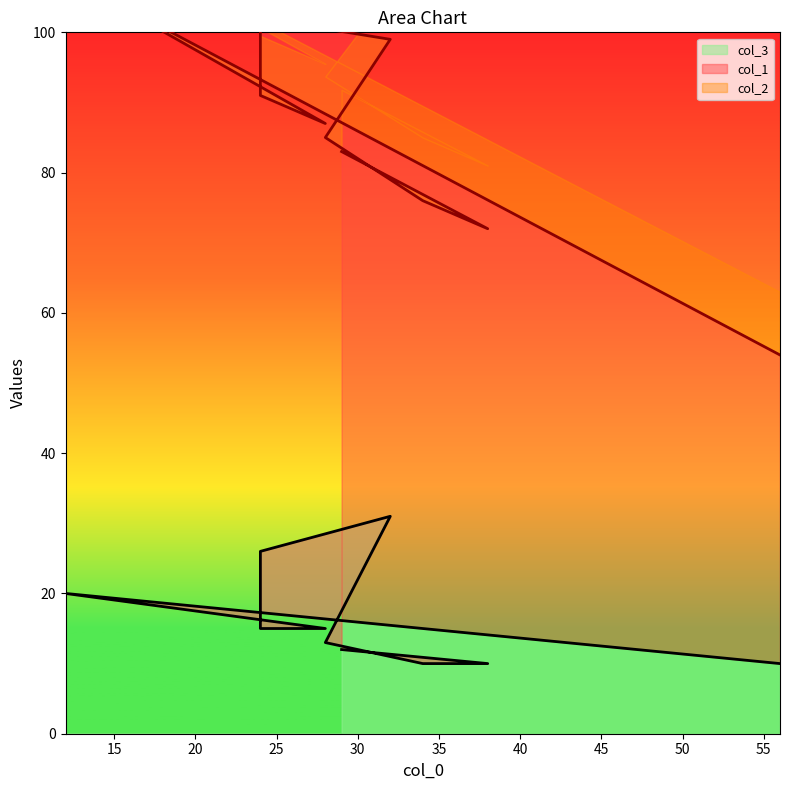

Rank the series at 32 from highest to lowest value.

col_2, col_1, col_3